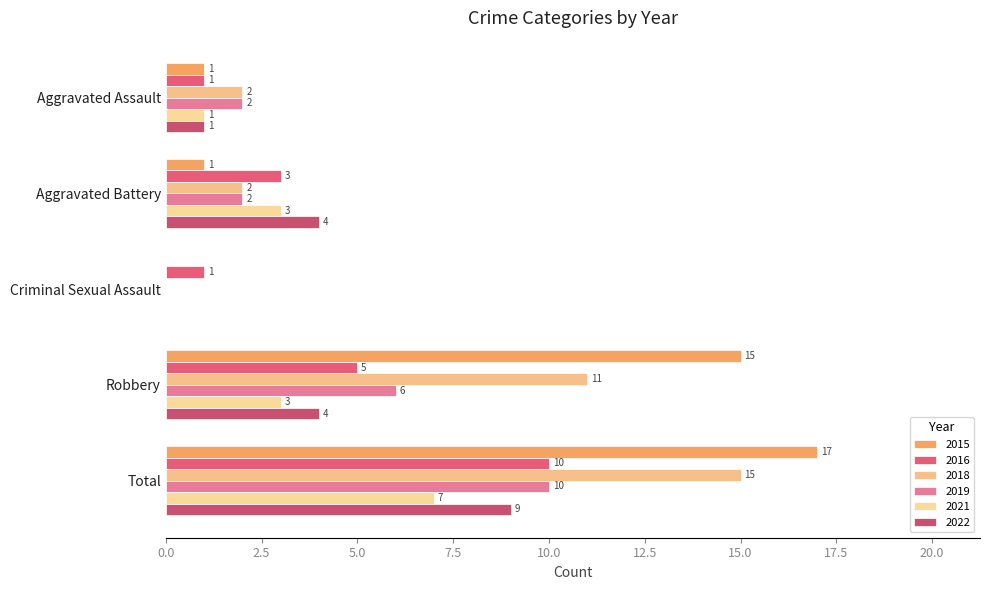

At which label does 2021 first exceed 3?

Total